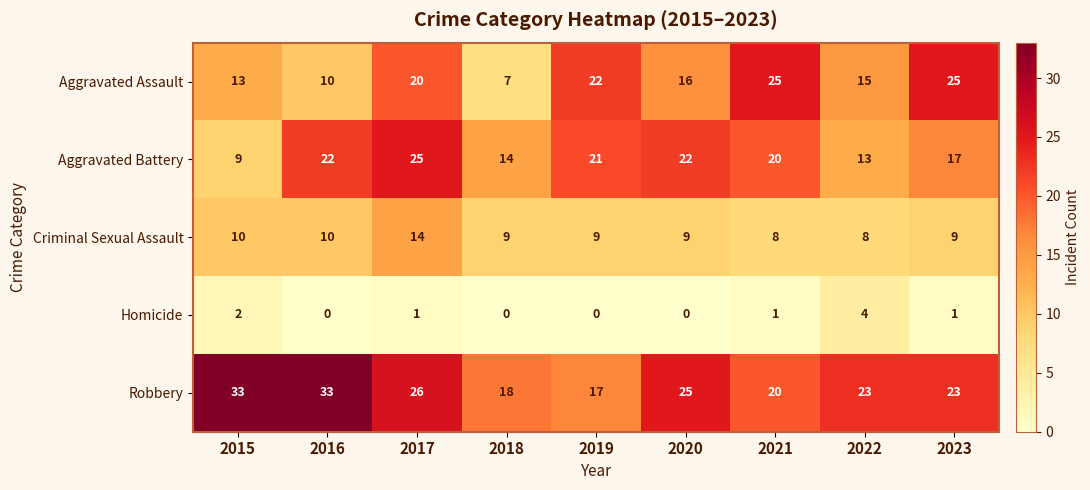

What value does the Aggravated Assault series have at 2023, to the nearest 5?

25